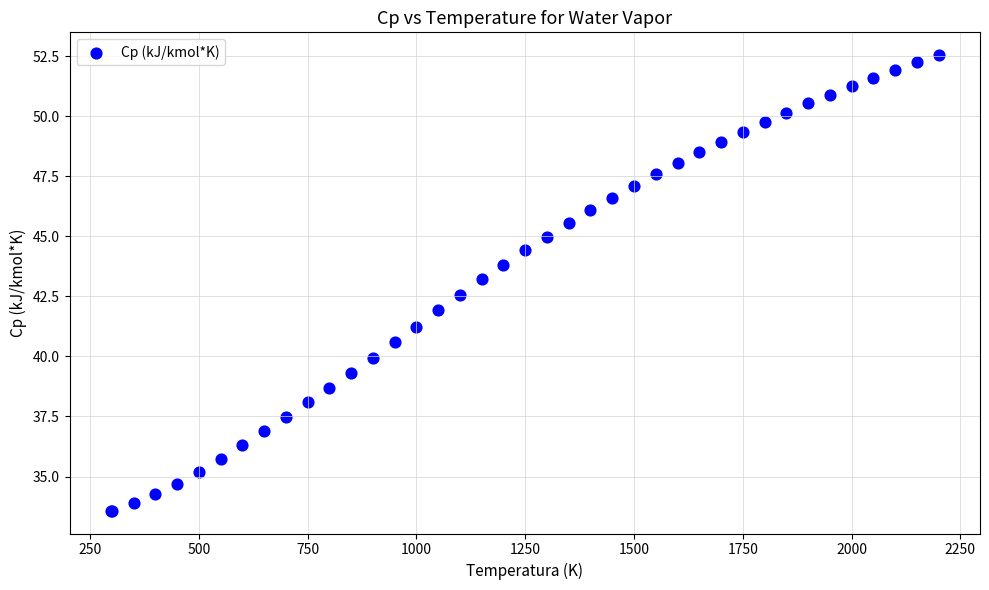

What Y value in the scatter plot is closest to 43?

43.2